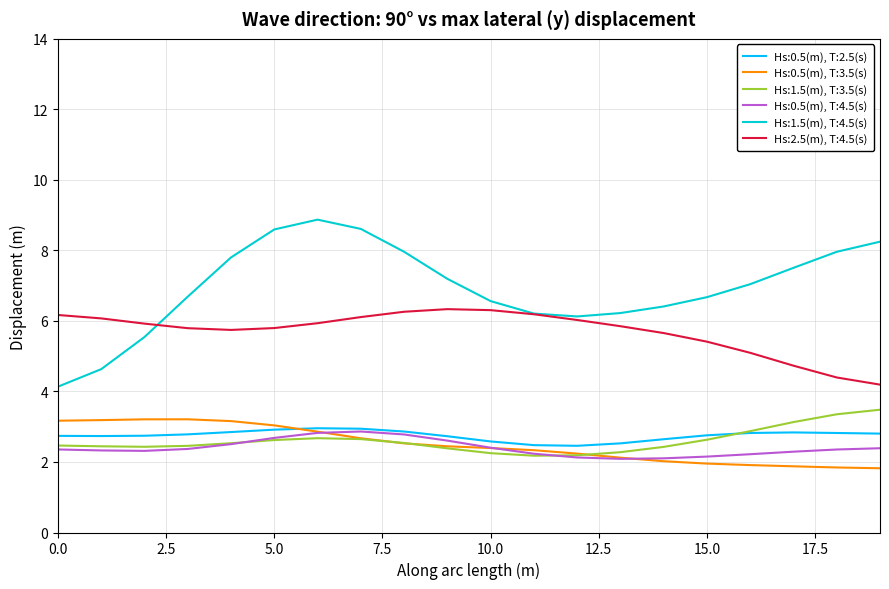

Which series has the largest total across all categories?

Hs:1.5(m), T:4.5(s)